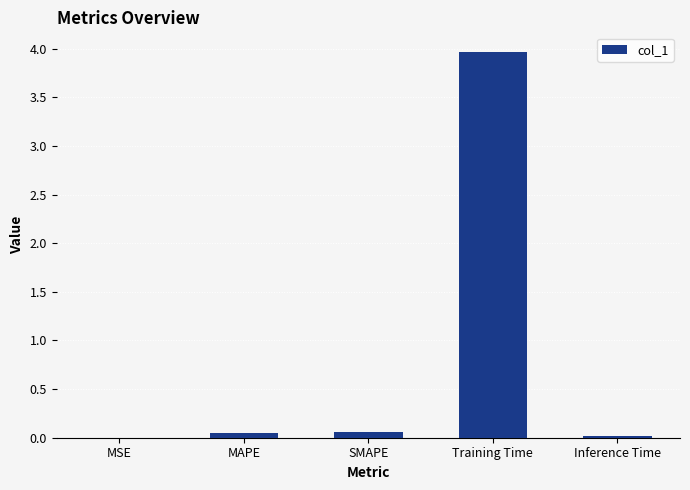

What is the sum of the values at Training Time and SMAPE?

4.0